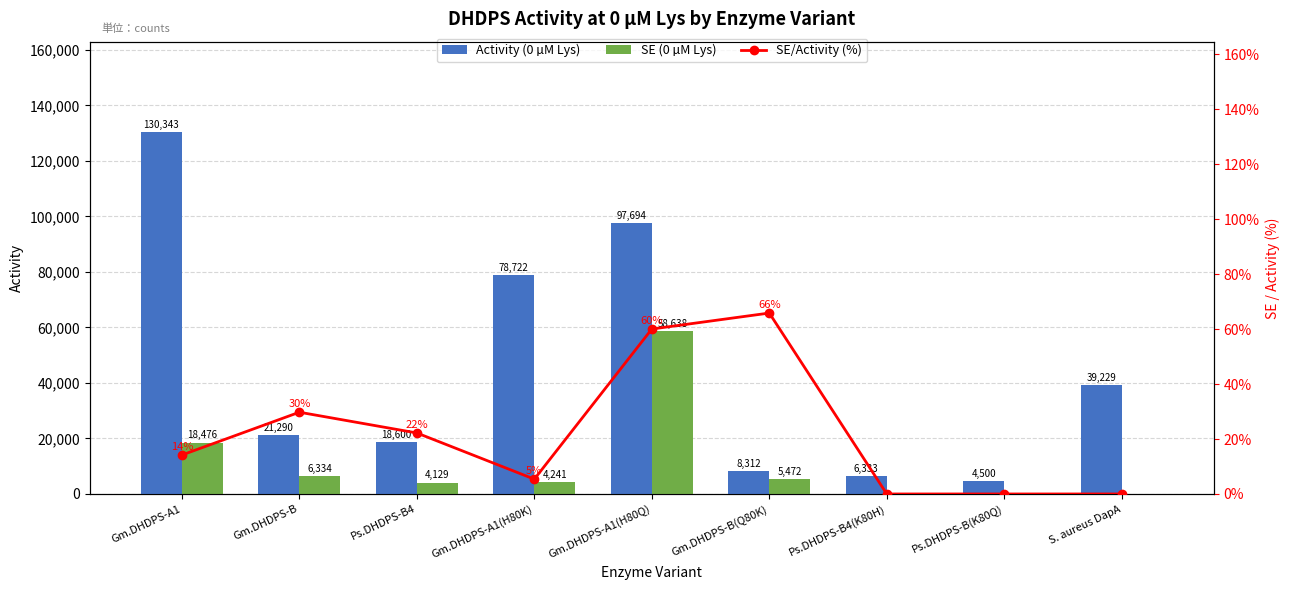

Which series changed the most between Gm.DHDPS-A1 and Gm.DHDPS-B(Q80K)?

Activity (0 µM Lys)